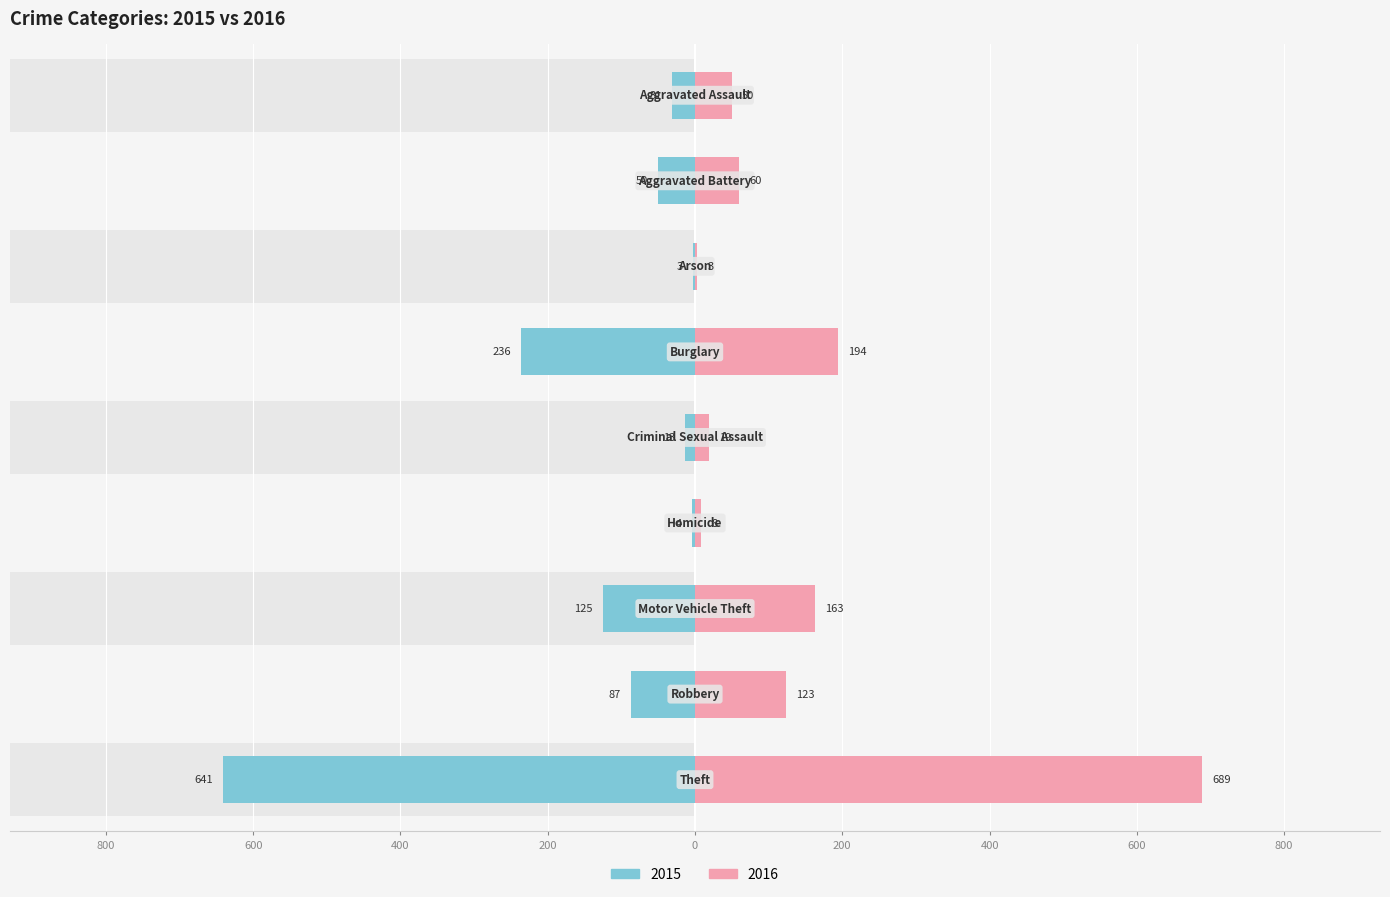

Which category has the highest value in the 2016 series?

Theft